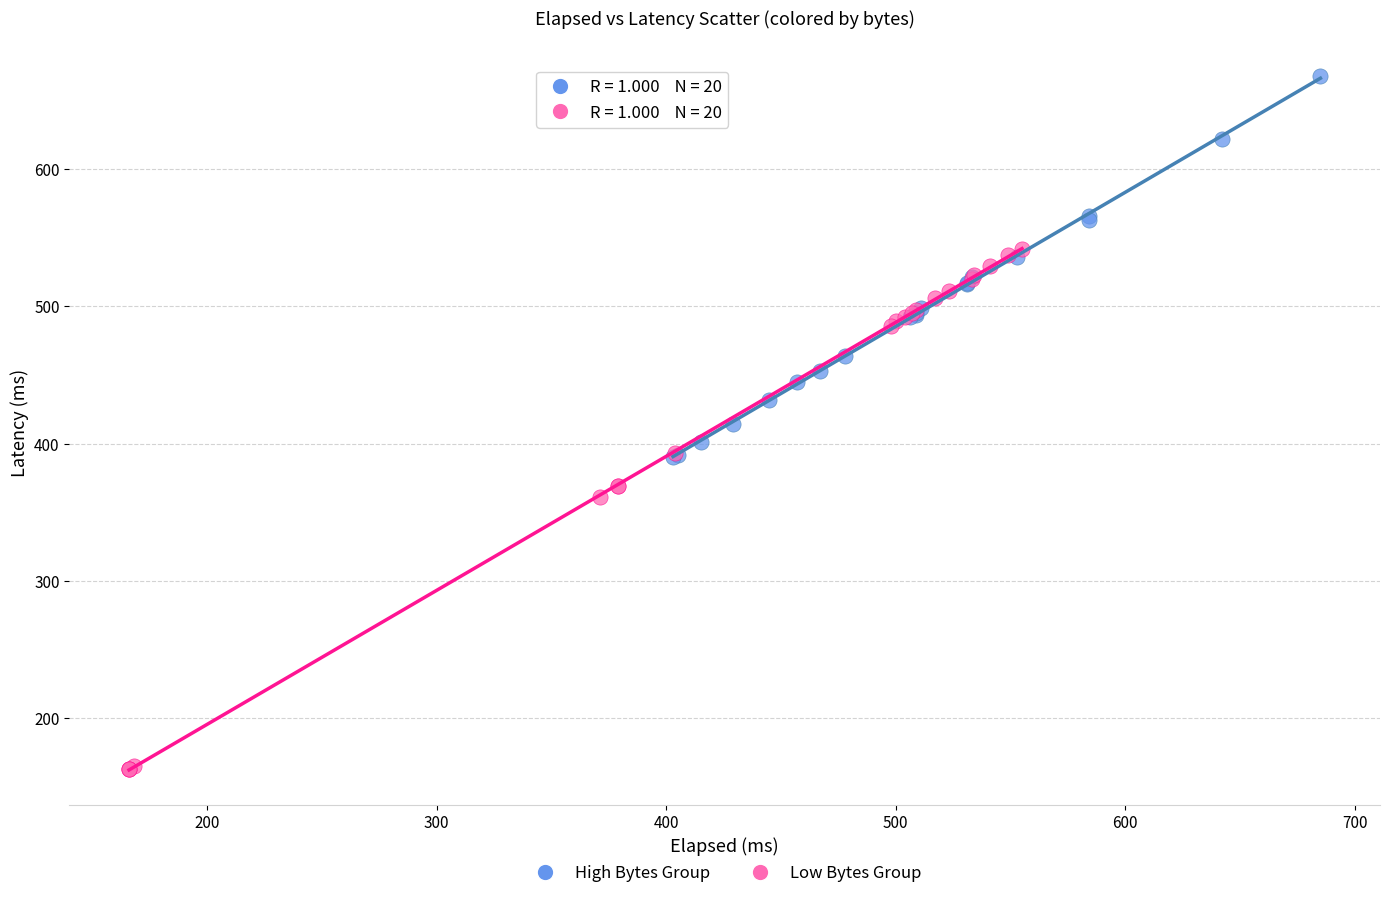

Which series reaches the maximum Y coordinate?

High Bytes Group